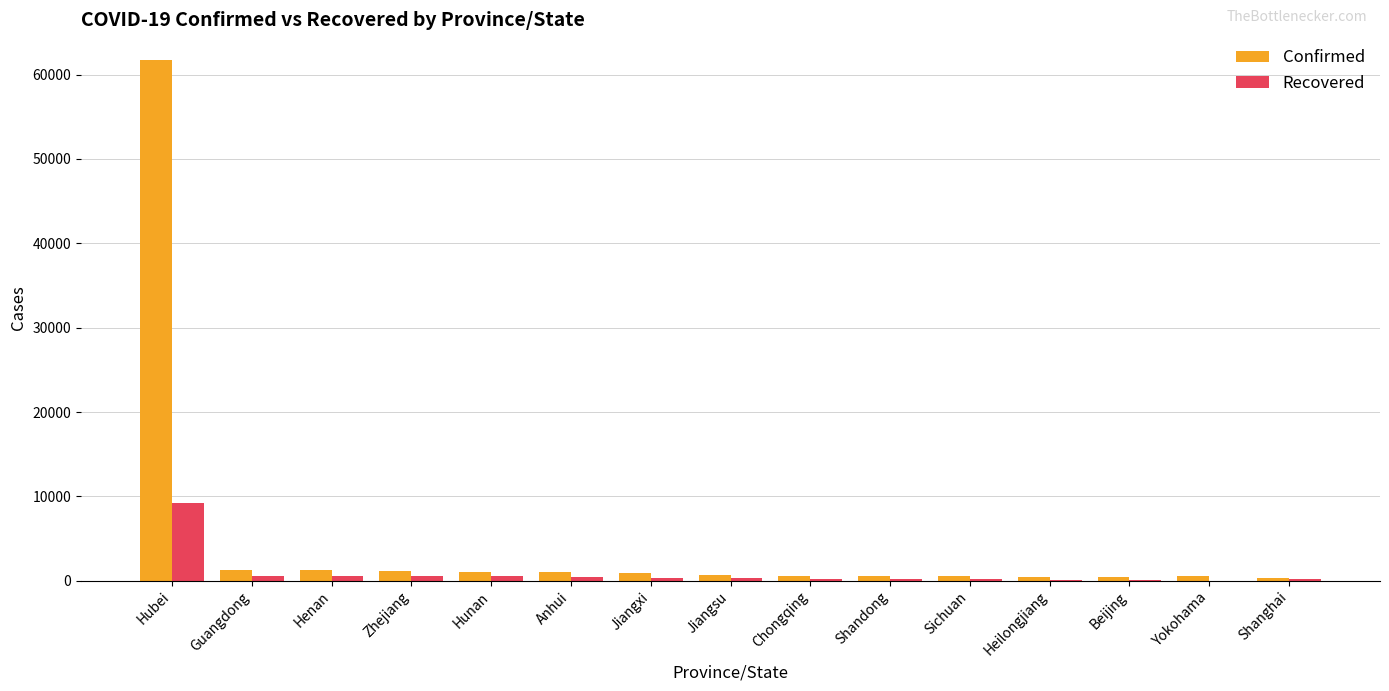

What is the sum of all Confirmed values?

72359